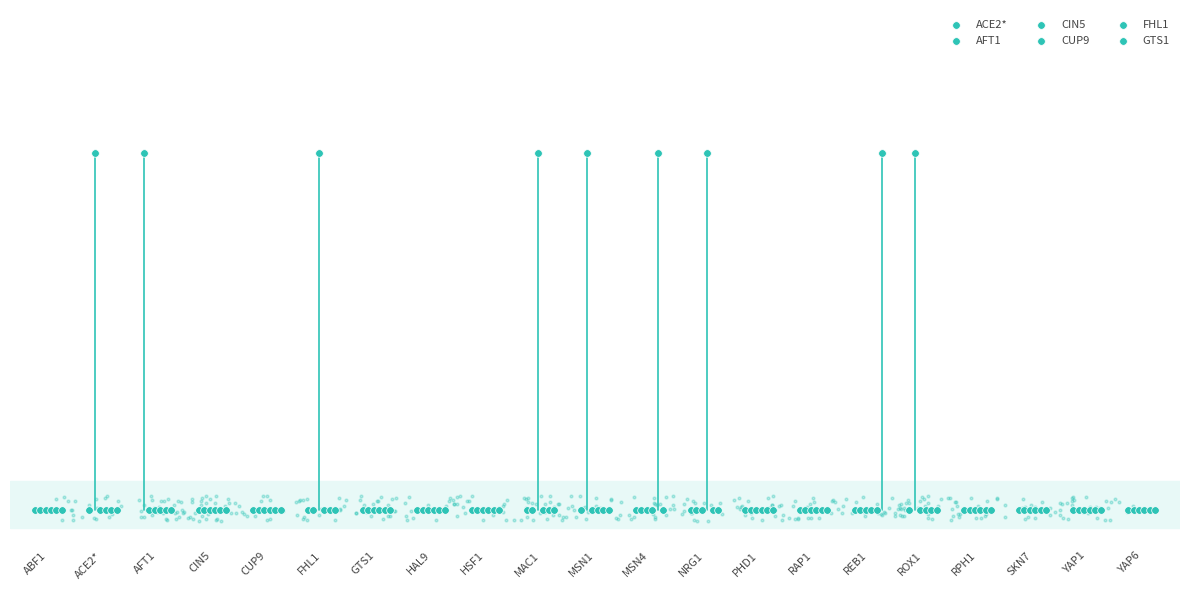

At how many categories does at least one series exceed 0?

9